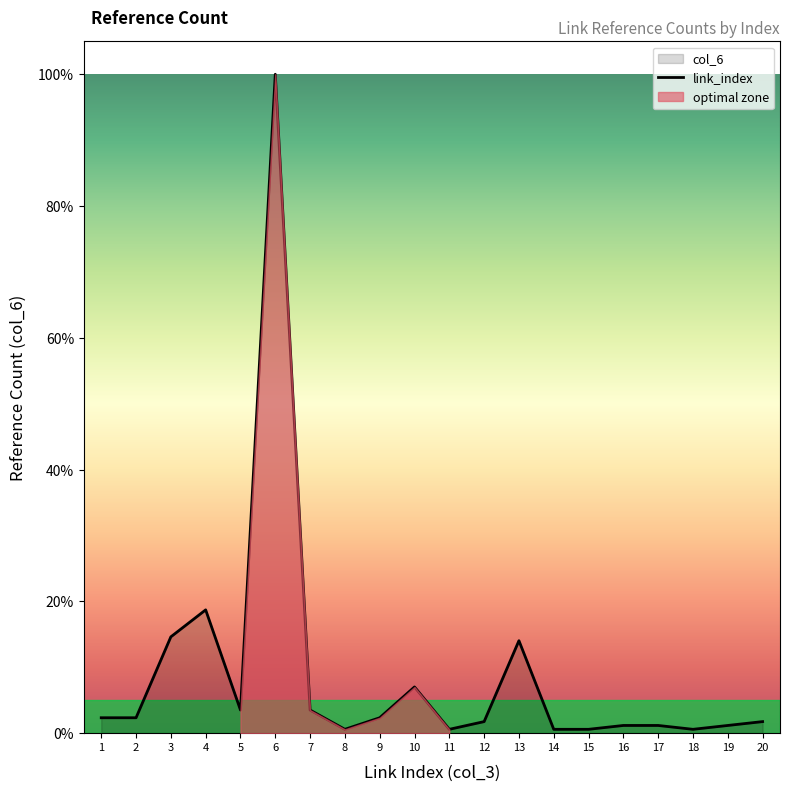

How many interior local peaks (higher than both neighbors) does the data have?

4